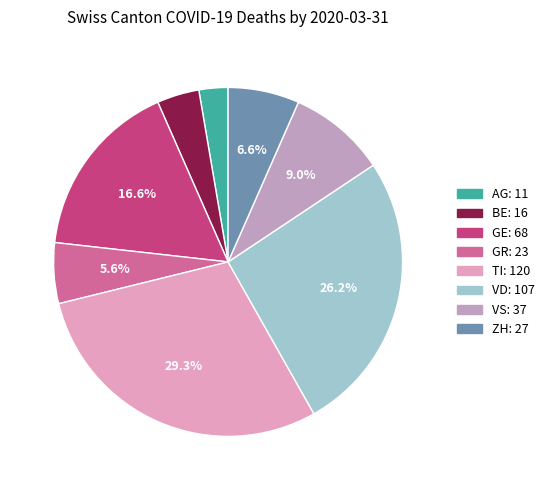

Does VS account for over 50% of the chart?

No